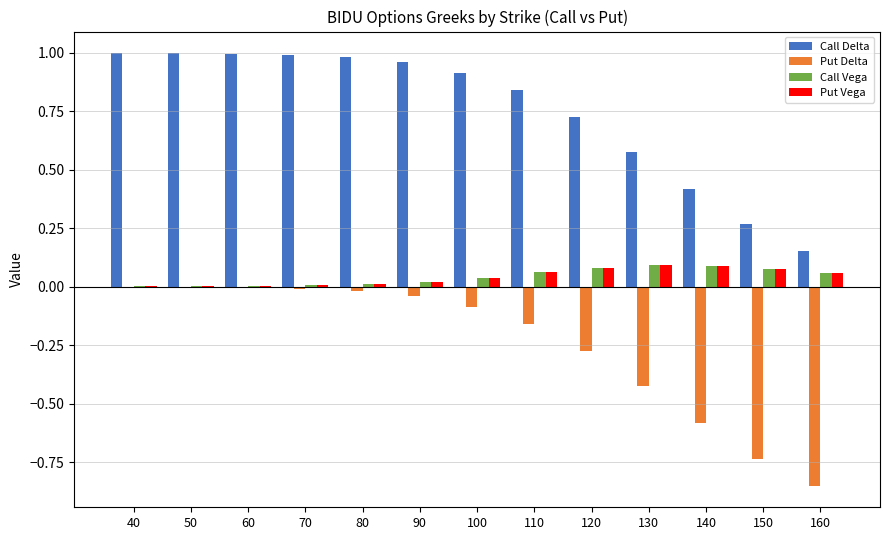

The value of Put Vega at 80 is 0.0. True or false?

True